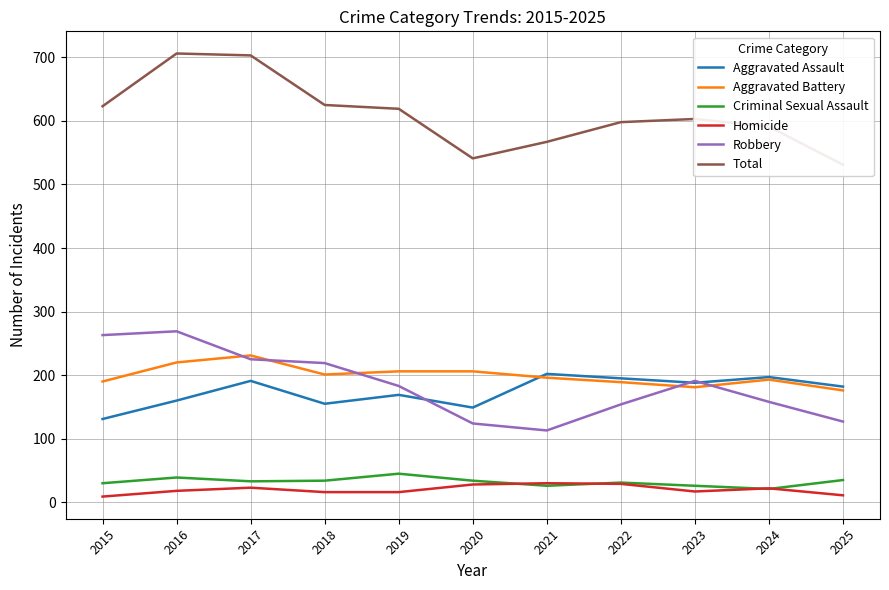

What is the average value of the Robbery series?

184